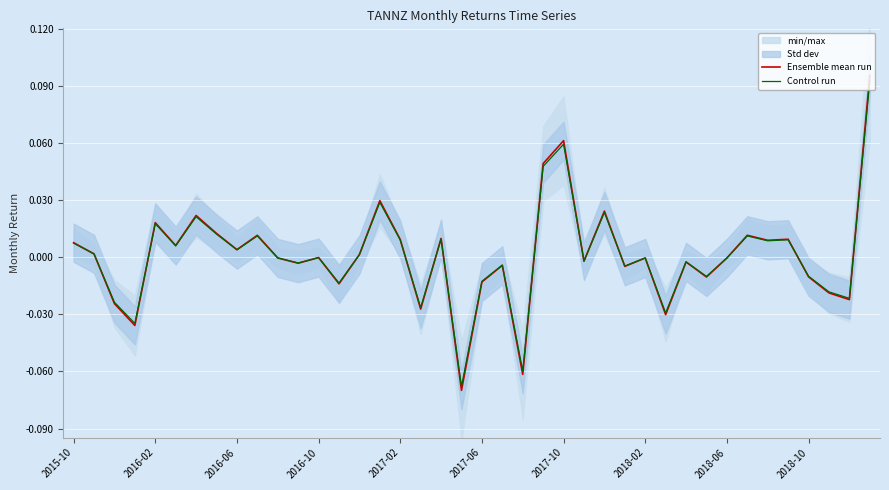

At which category does Control run reach its first local peak?

2016-02